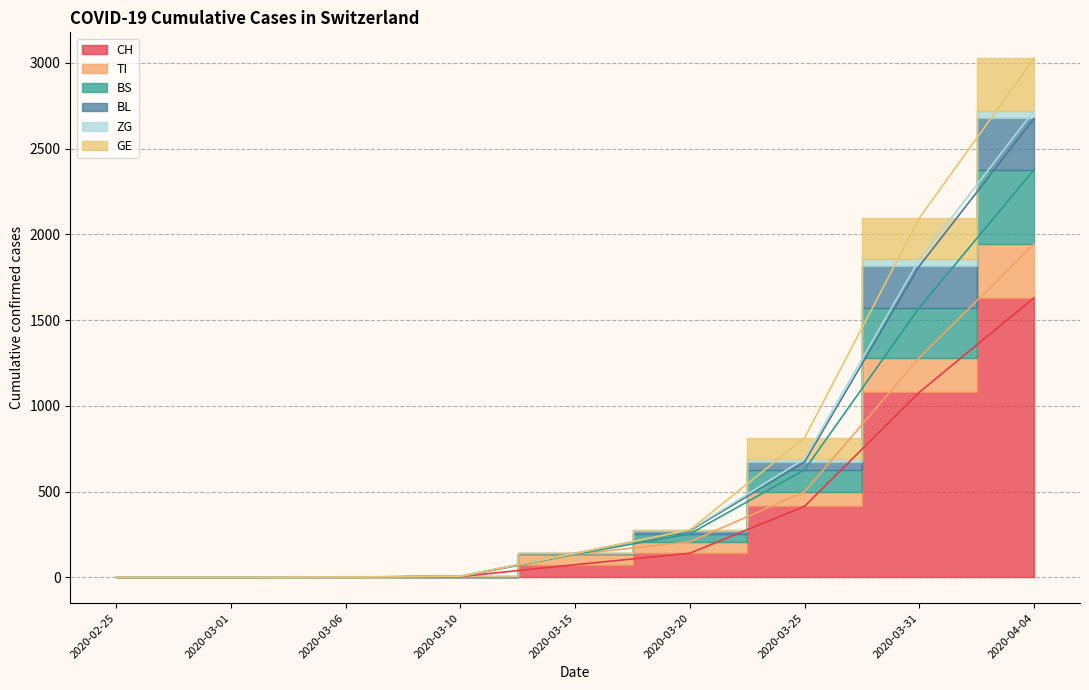

What is the difference between the CH values at 2020-03-25 and 2020-03-20?

274